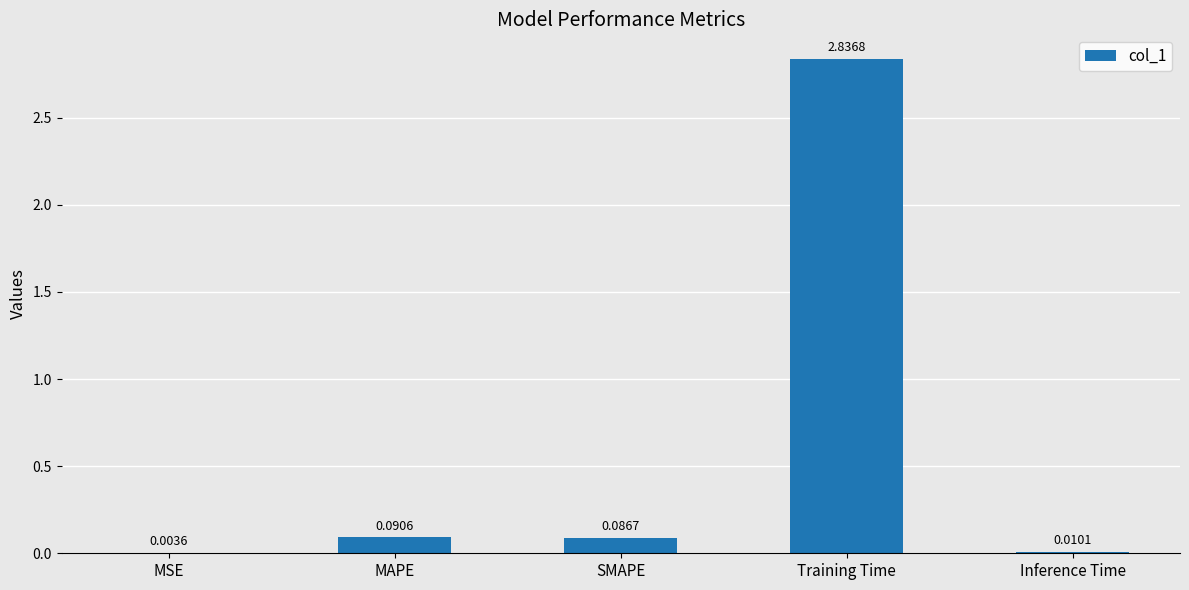

Which has a higher value, SMAPE or Inference Time?

SMAPE